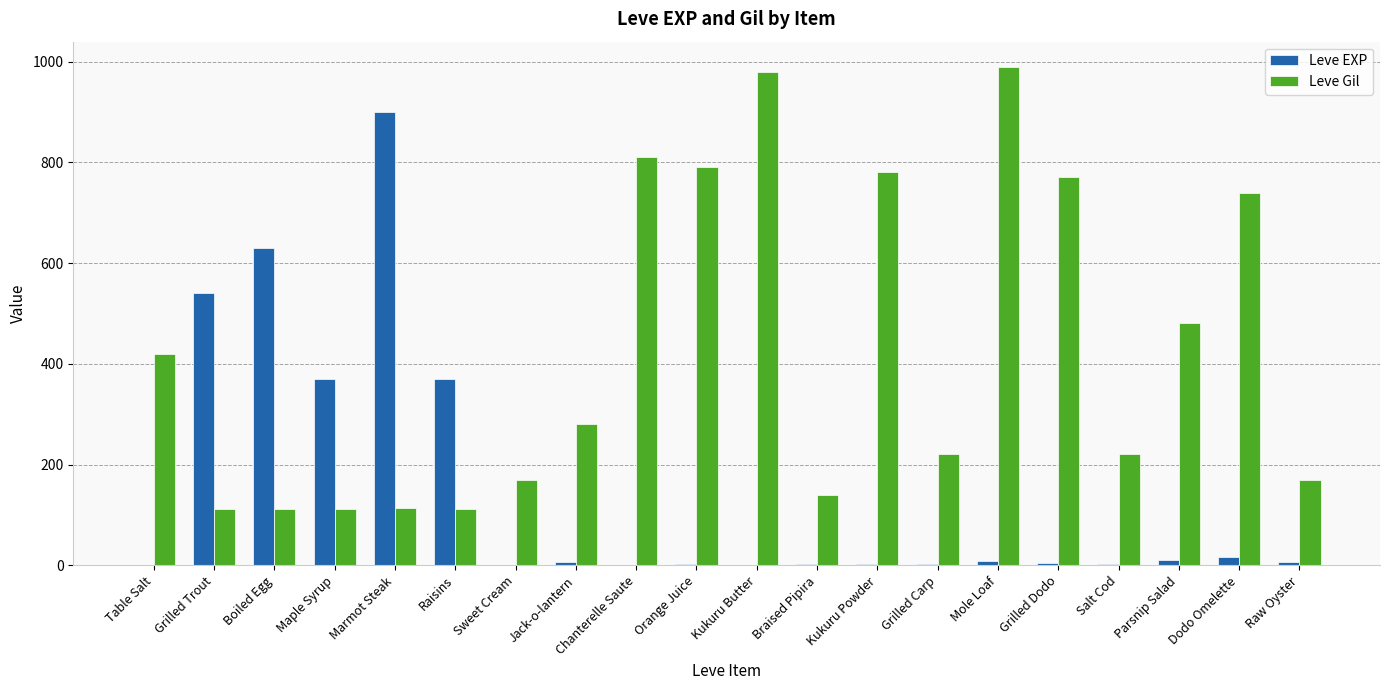

What is the difference between the Leve Gil values at Parsnip Salad and Grilled Trout?

368